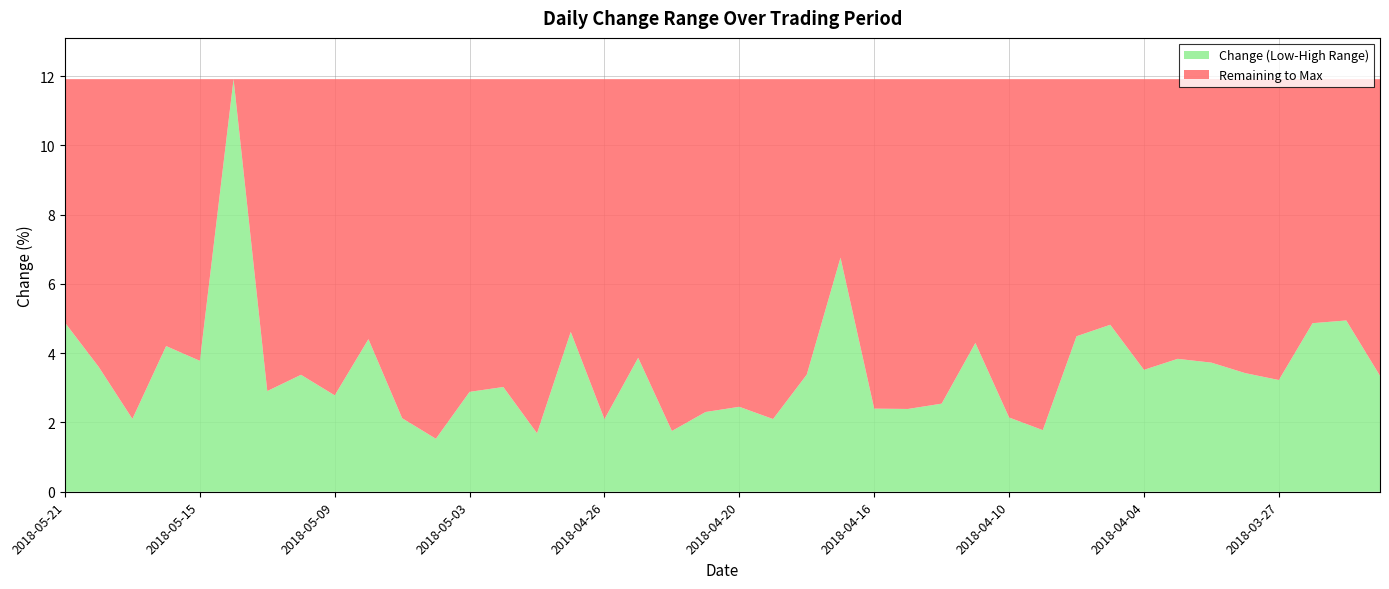

Reading left to right, extract all data points from this chart.

2018-05-21=4.9	2018-05-18=3.6	2018-05-17=2.1	2018-05-16=4.2	2018-05-15=3.8	2018-05-14=11.9	2018-05-11=2.9	2018-05-10=3.4	2018-05-09=2.8	2018-05-08=4.4	2018-05-07=2.1	2018-05-04=1.5	2018-05-03=2.9	2018-05-02=3.0	2018-04-30=1.7	2018-04-27=4.6	2018-04-26=2.1	2018-04-25=3.9	2018-04-24=1.8	2018-04-23=2.3	2018-04-20=2.5	2018-04-19=2.1	2018-04-18=3.4	2018-04-17=6.8	2018-04-16=2.4	2018-04-13=2.4	2018-04-12=2.5	2018-04-11=4.3	2018-04-10=2.1	2018-04-09=1.8	2018-04-06=4.5	2018-04-05=4.8	2018-04-04=3.5	2018-04-03=3.8	2018-04-02=3.7	2018-03-28=3.4	2018-03-27=3.2	2018-03-26=4.9	2018-03-23=4.9	2018-03-22=3.3